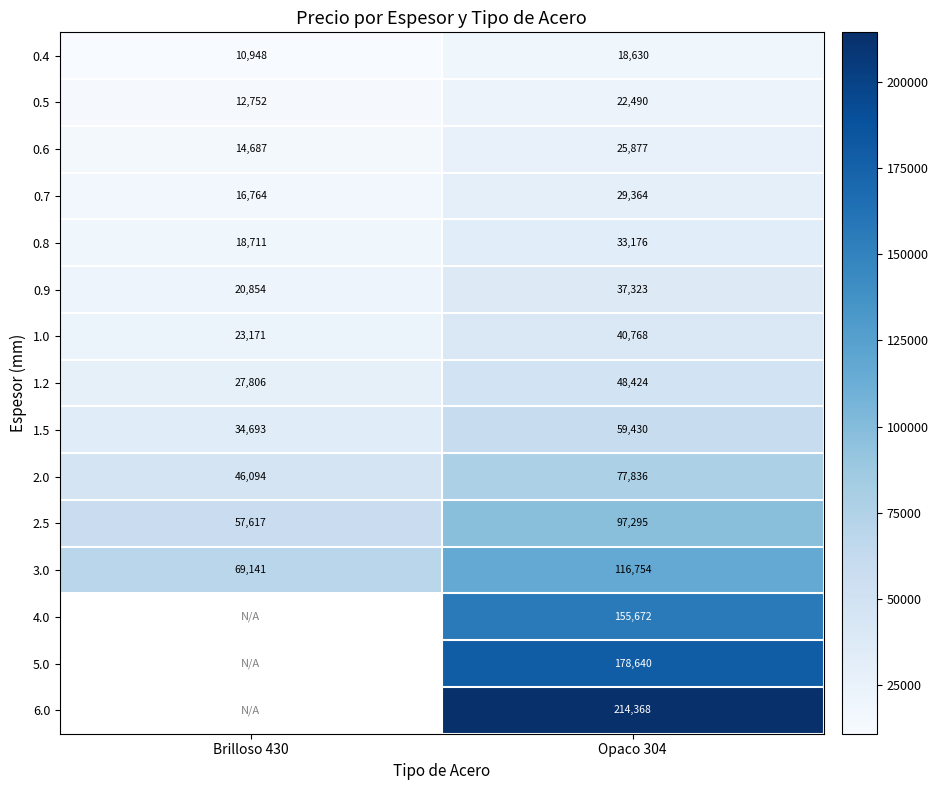

What is the smallest value displayed?

10948.0